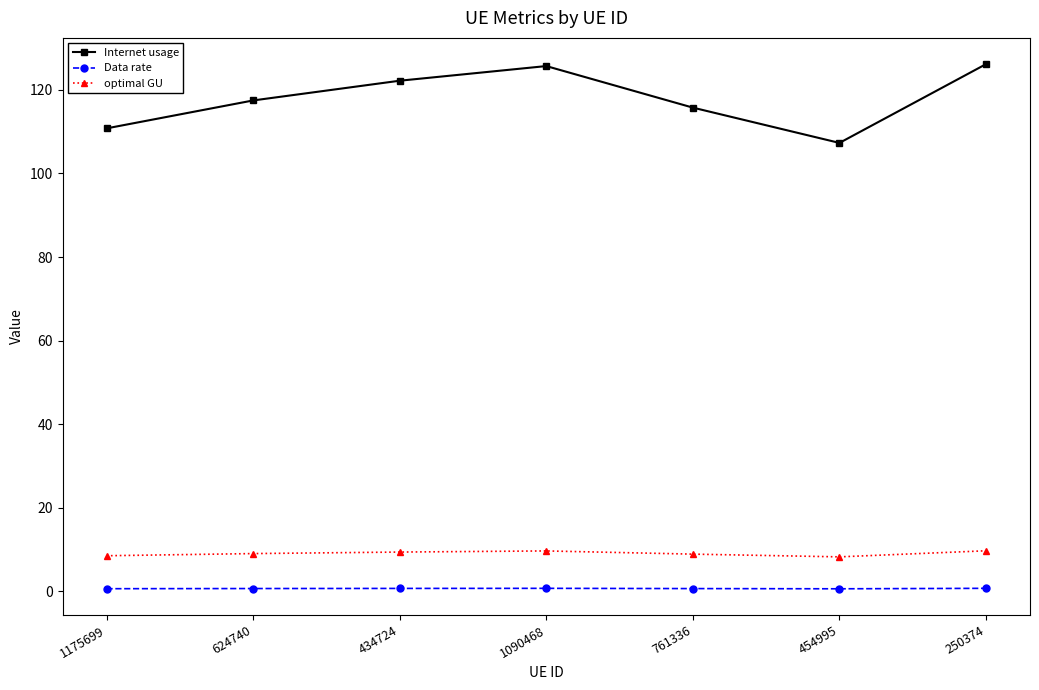

At 761336, list the series in order from smallest to largest.

Data rate, optimal GU, Internet usage